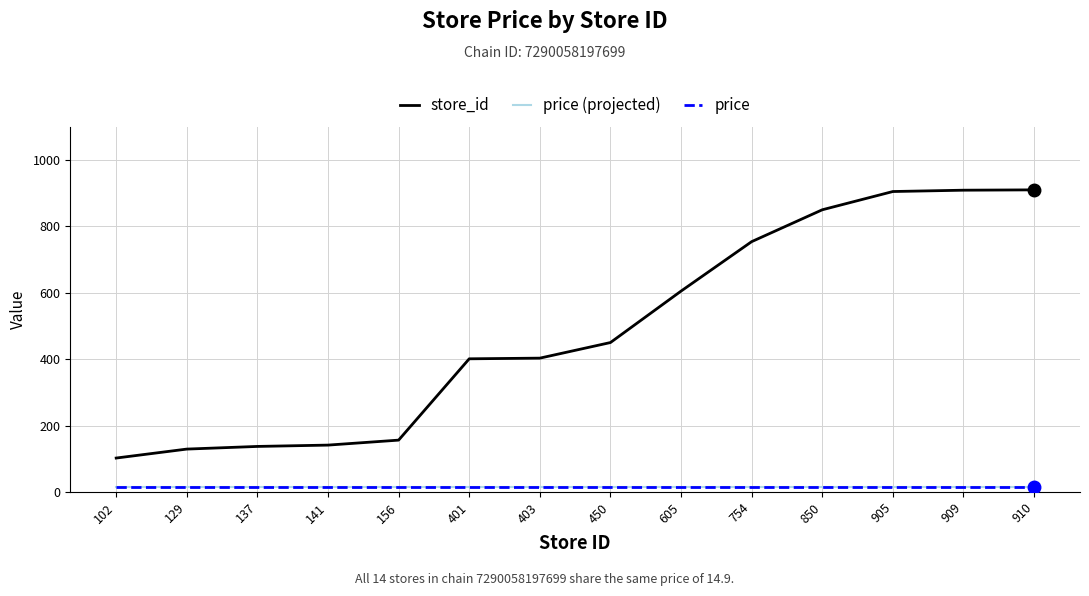

Which series has the largest total across all categories?

store_id